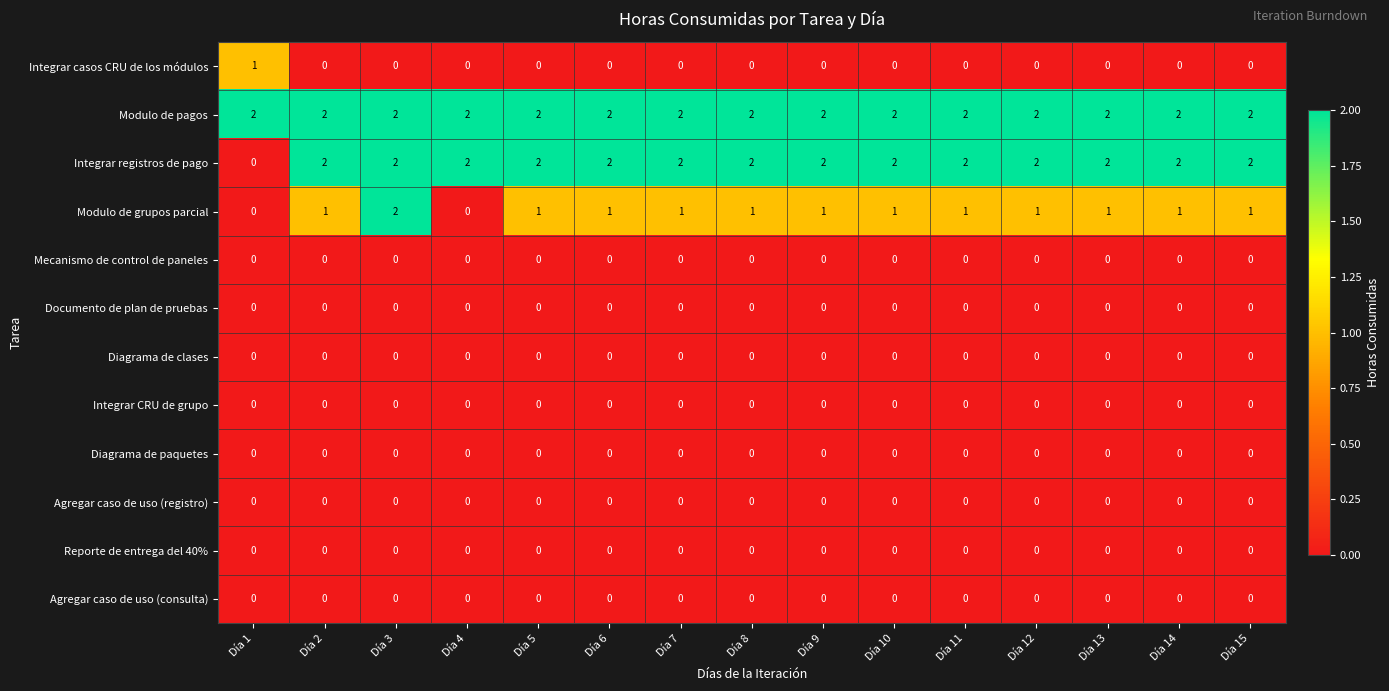

Which series changed the most between Día 1 and Día 15?

Integrar registros de pago